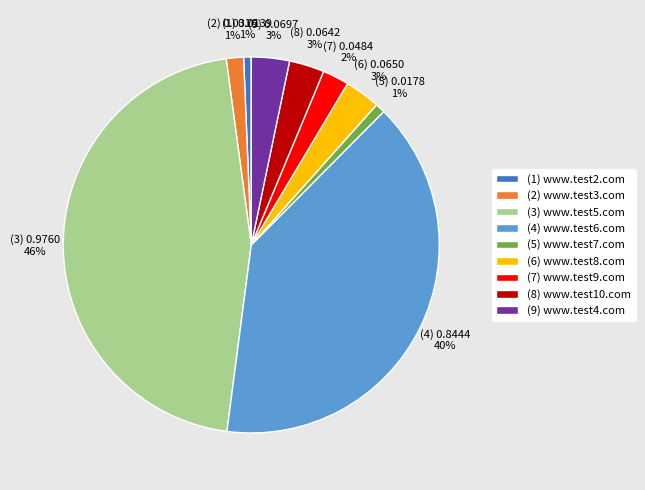

Does any single category account for the majority?

No